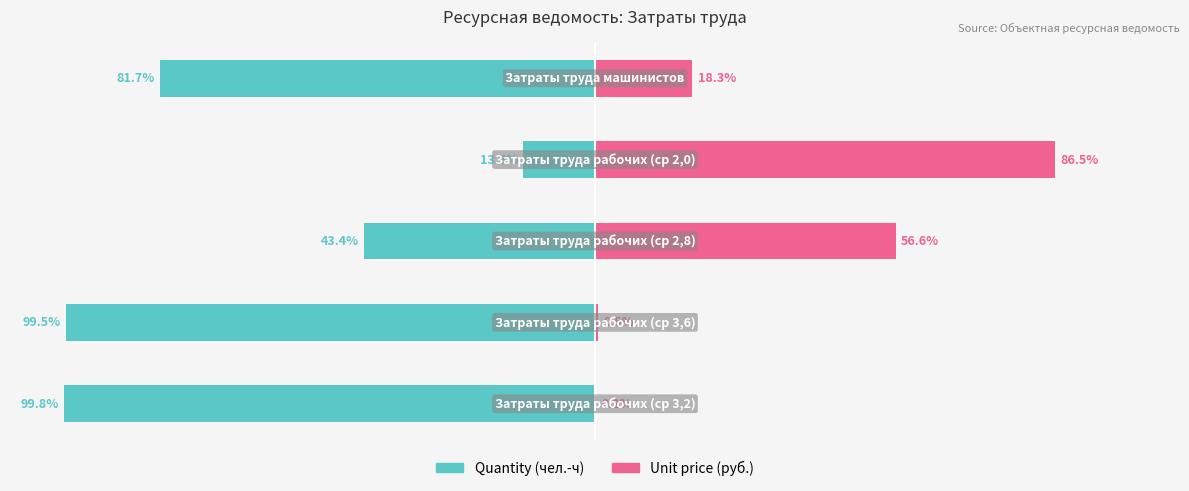

How many groups of bars are there?

5